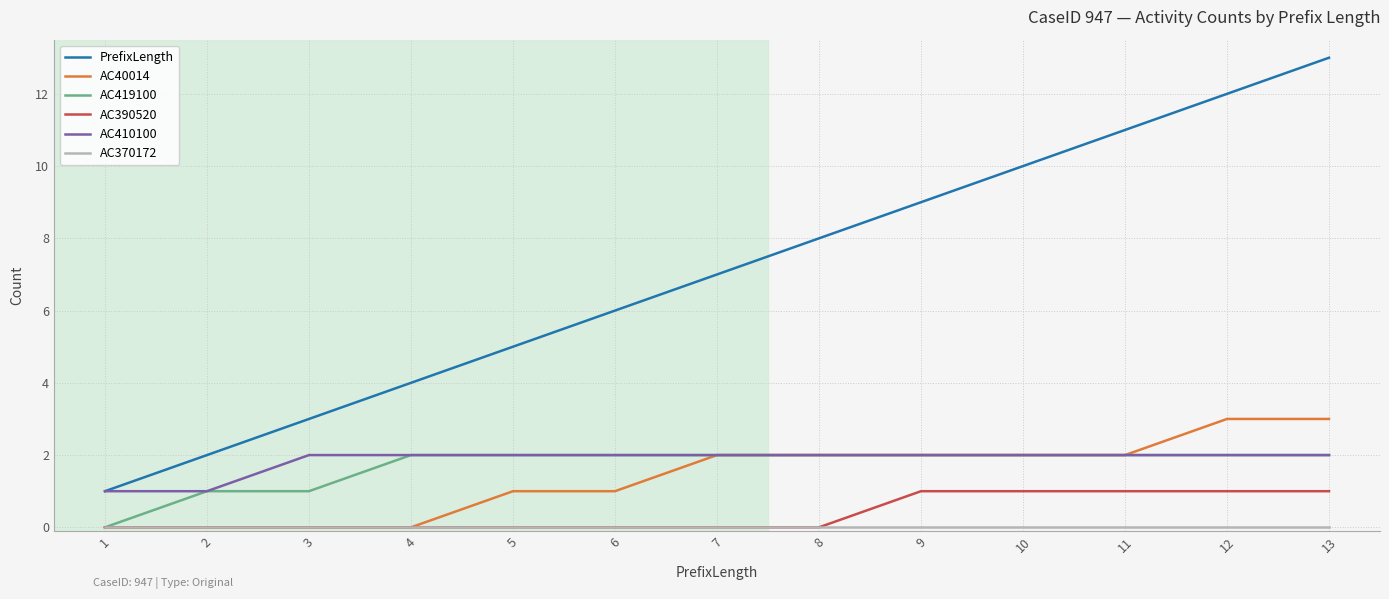

The PrefixLength series shows 8 at 8. True or false?

True